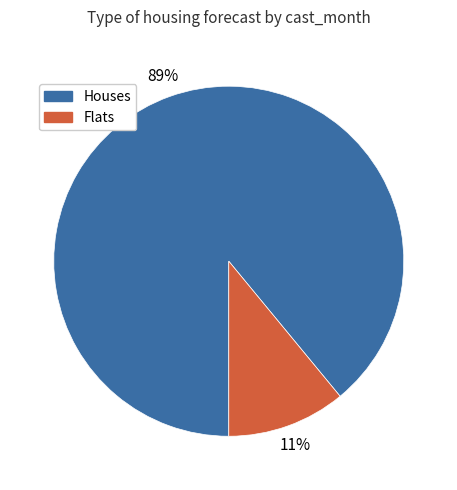

To the nearest percent, what is the difference between the largest and smallest slice percentages?

78%